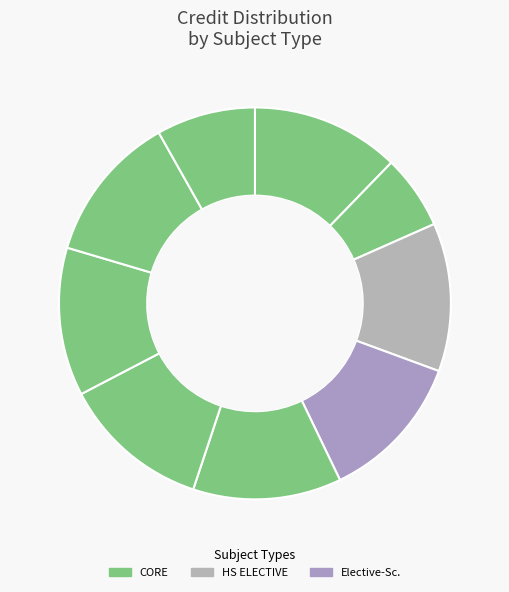

How many segments does this pie chart have?

9